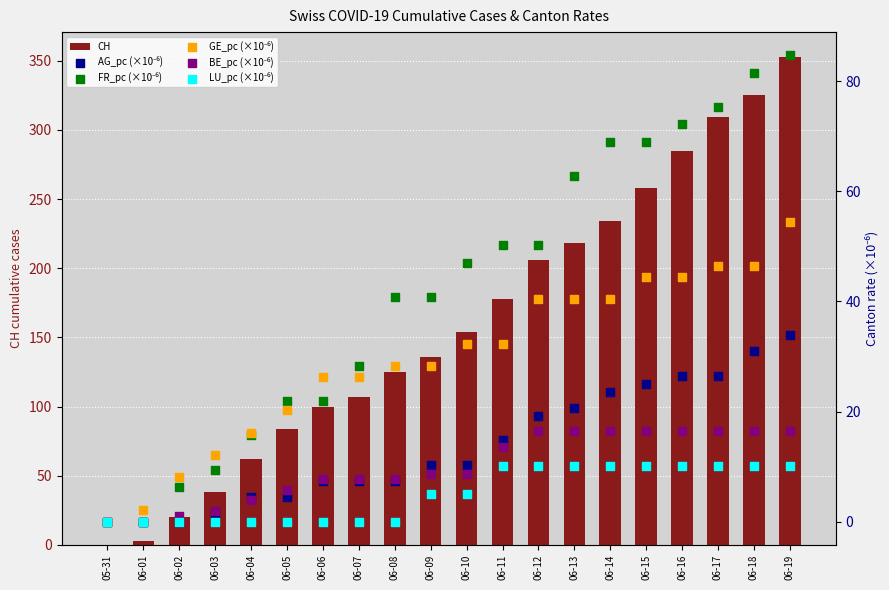

Which series reaches the minimum Y coordinate?

CH